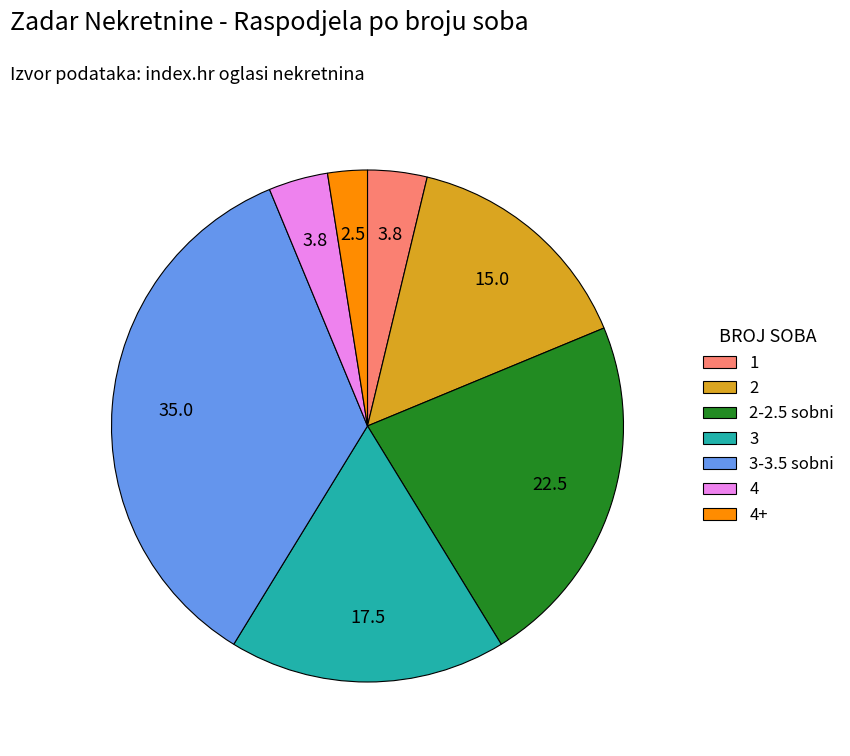

Is there any slice that represents more than half of the pie?

No